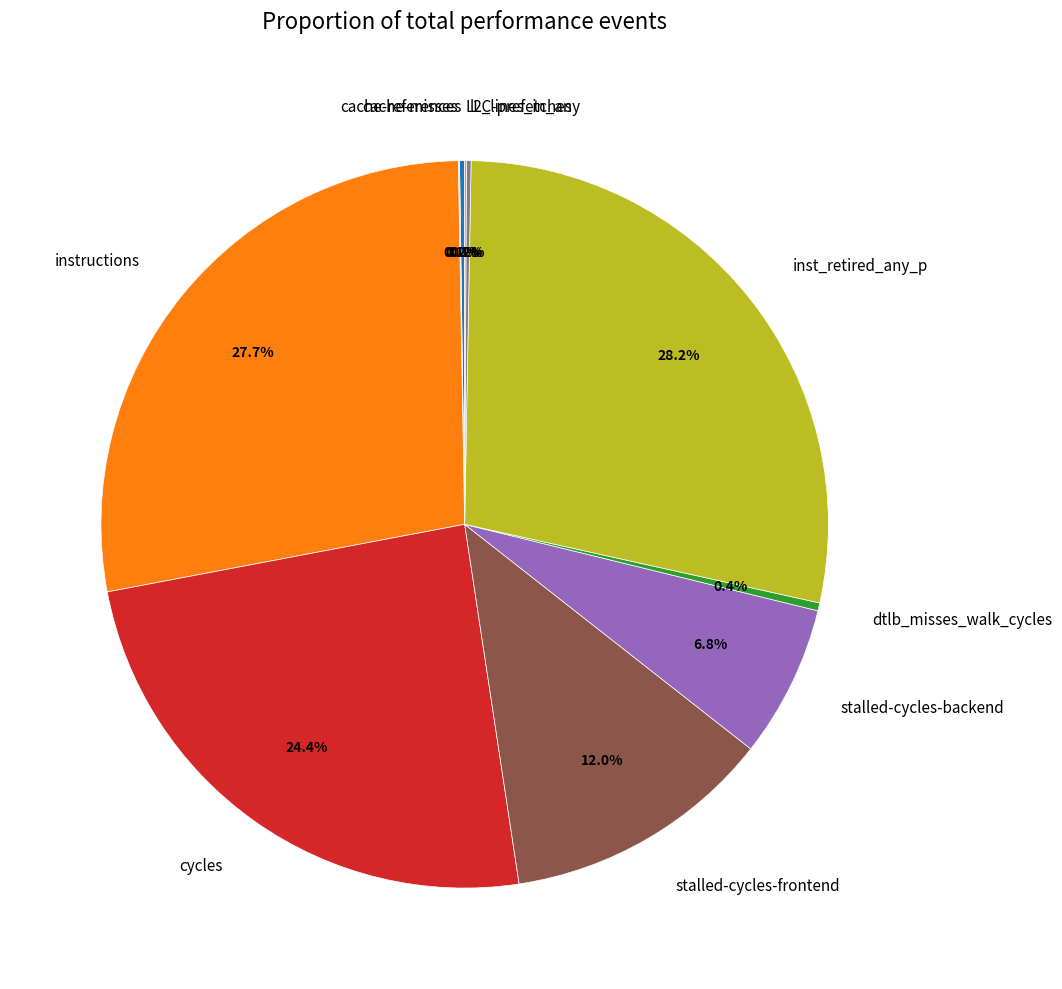

Does cycles represent more than half of the total?

No